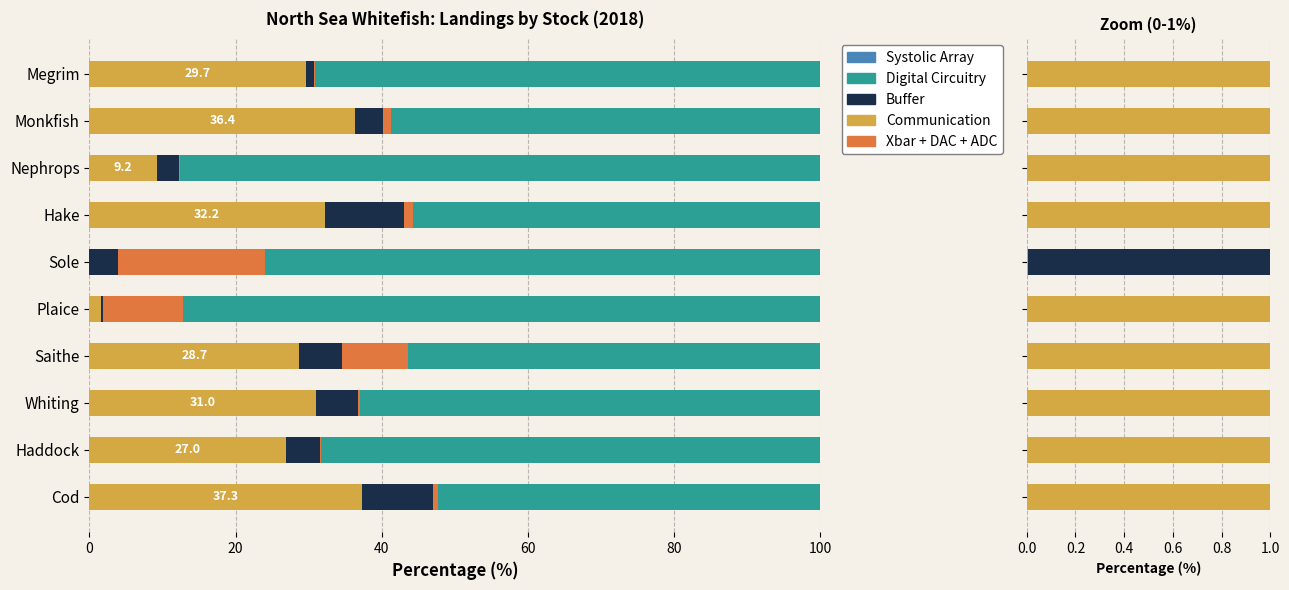

How many data points in Buffer are above 4?

5